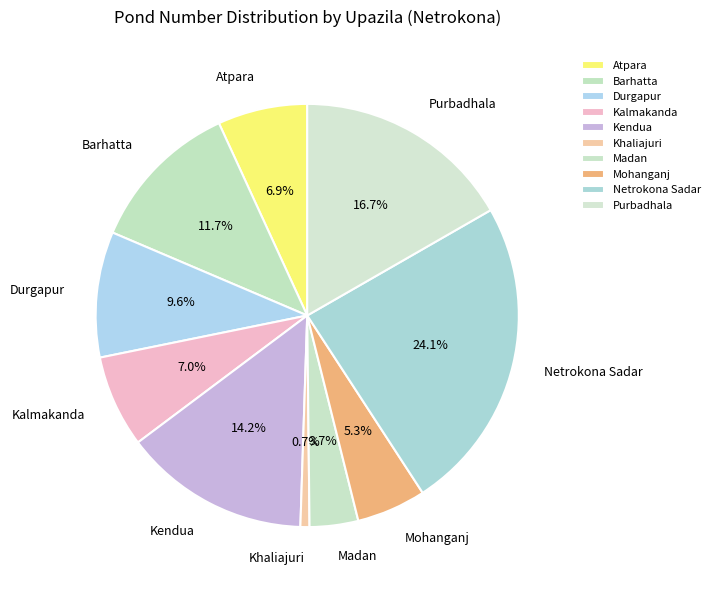

The Netrokona Sadar slice represents 35% of the pie. True or false?

False